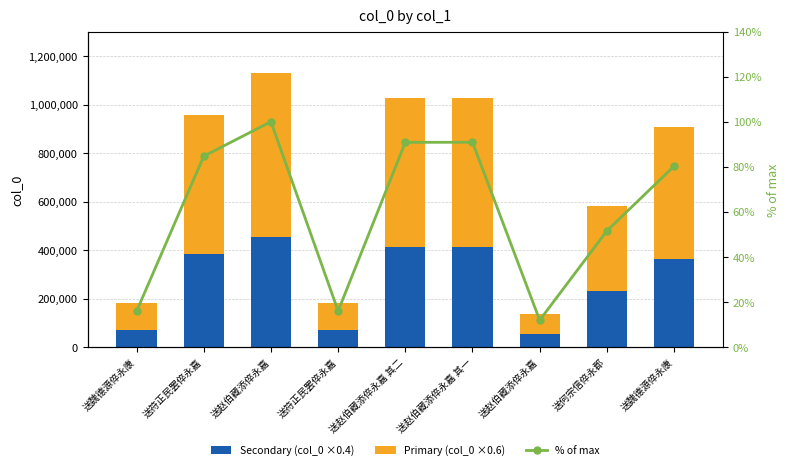

What is the total value across all series at 送符正民罢倅永嘉?

958565.7